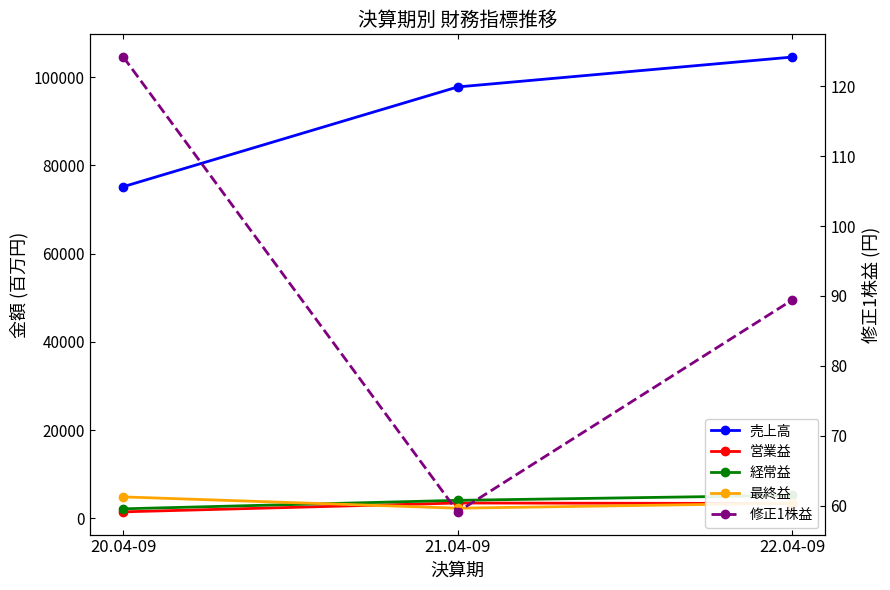

What is the difference between the maximum and second lowest values in the 最終益 series?

1421.0